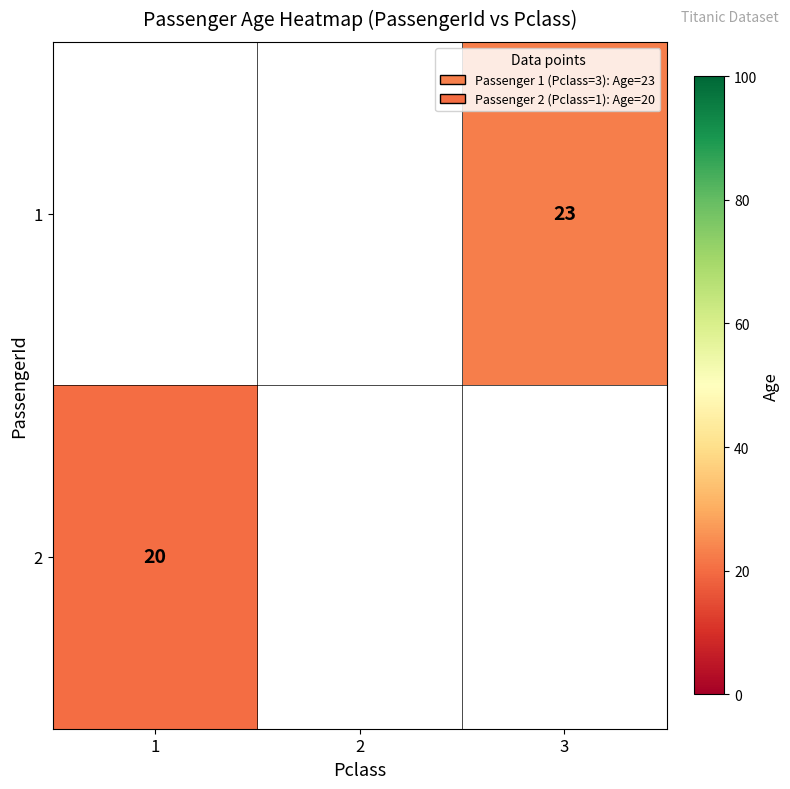

The value of 2 at 1 is 33.4. True or false?

False